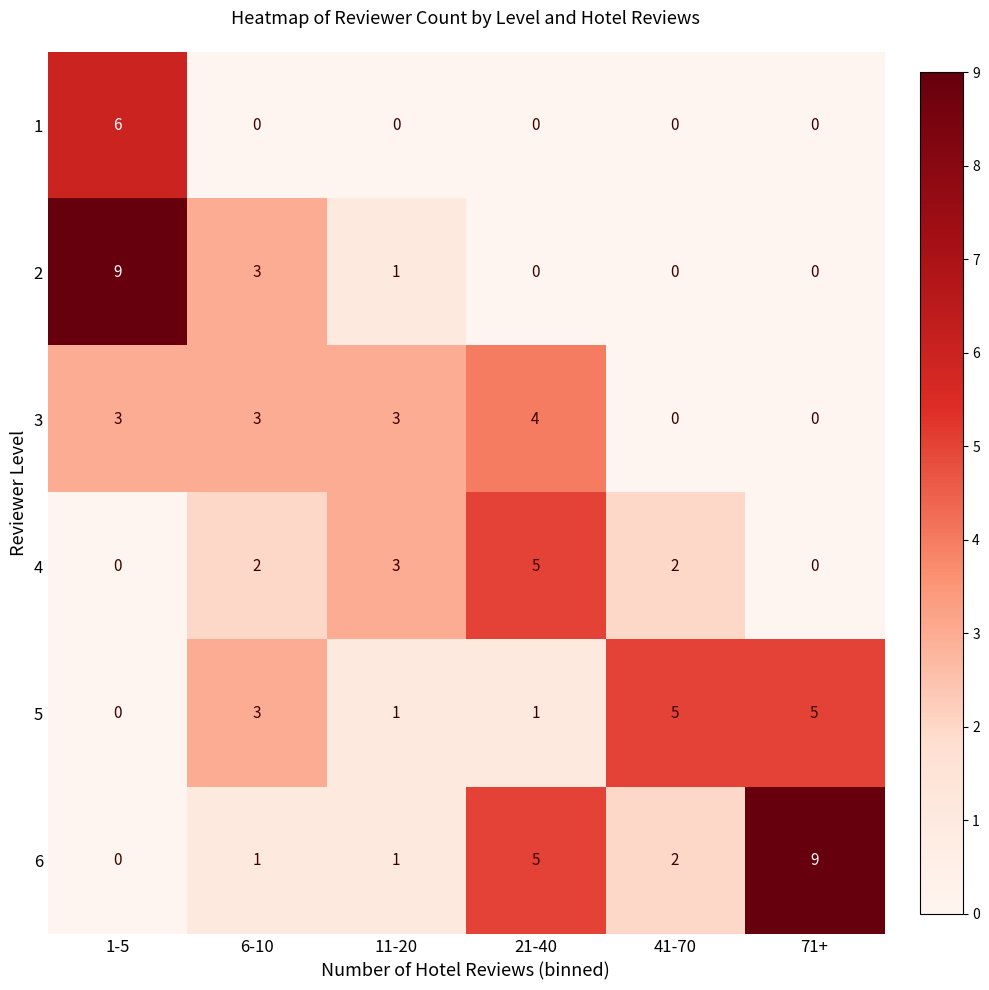

Is the value of 2 at 41-70 greater than the value of 3 at 21-40?

No